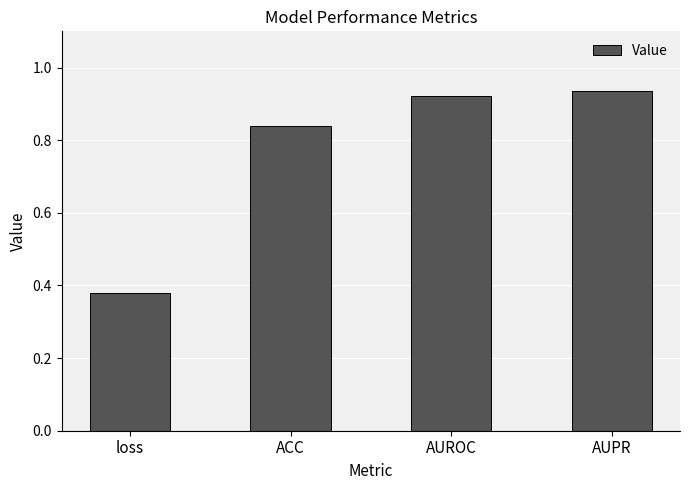

True or false: the data shows 0.6 at ACC.

False